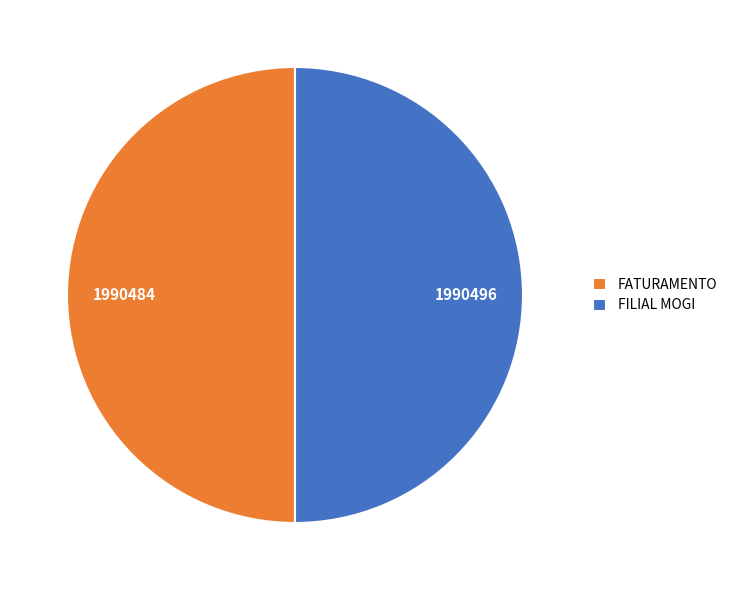

Is the sum of FILIAL MOGI and FATURAMENTO greater than half?

Yes